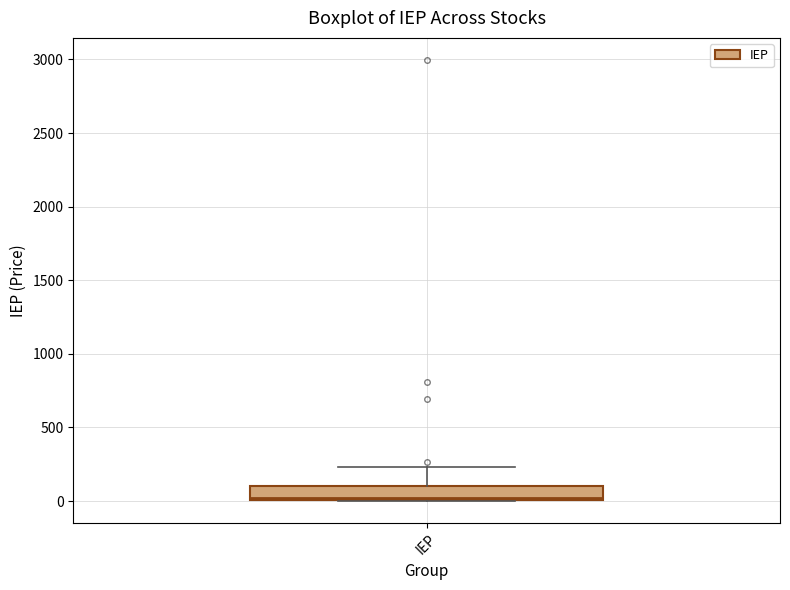

Where does the upper whisker of the box for IEP end on the y-axis? The values are not printed on the chart, so give them approximately, as read against the axis.

250